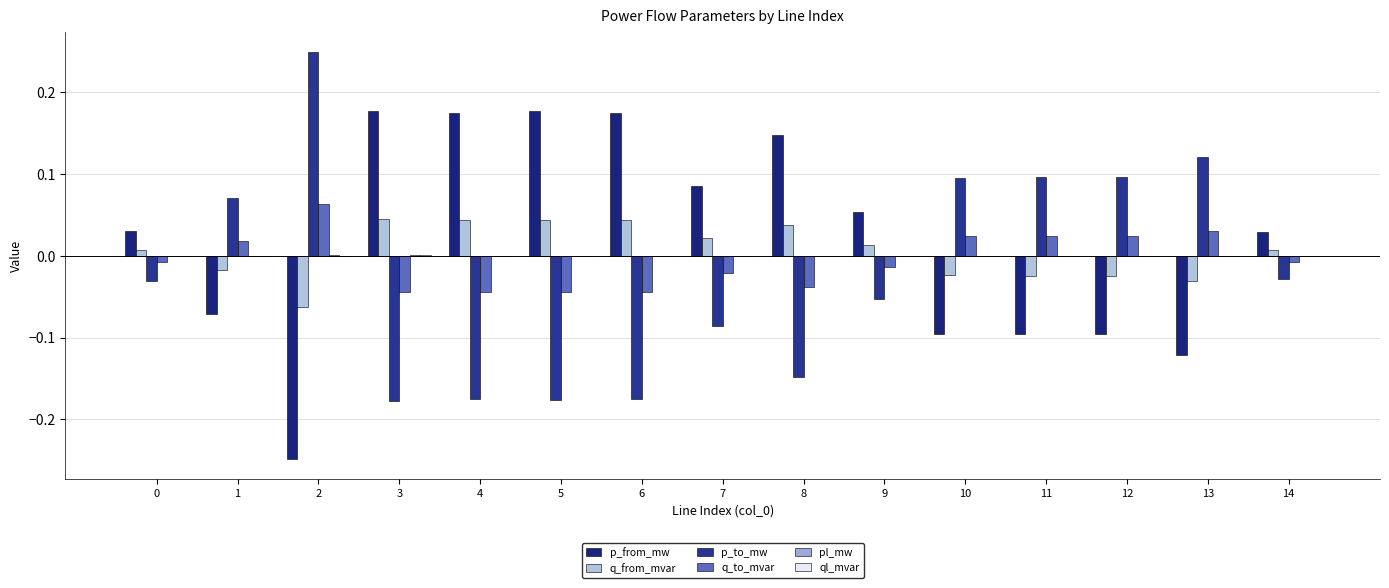

Which label corresponds to the largest value in the chart?

2